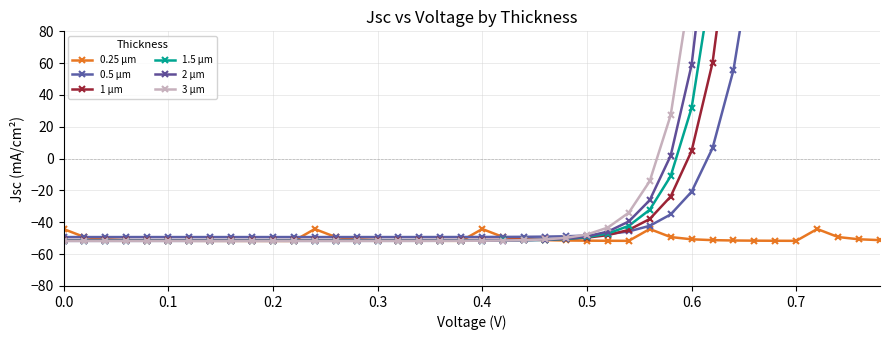

What is the smallest value displayed?

-51.7